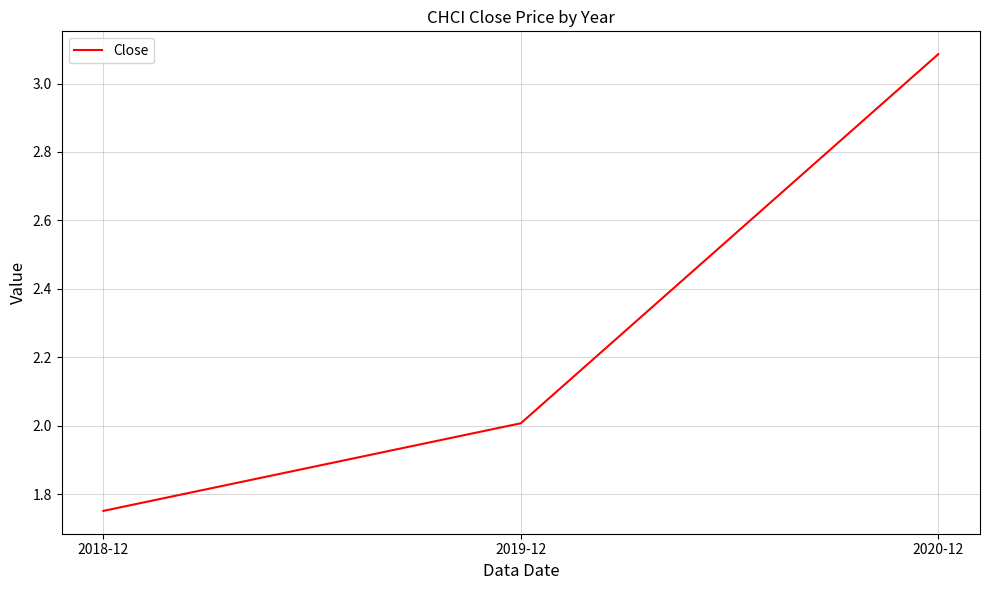

What is the maximum value shown in the chart?

3.1